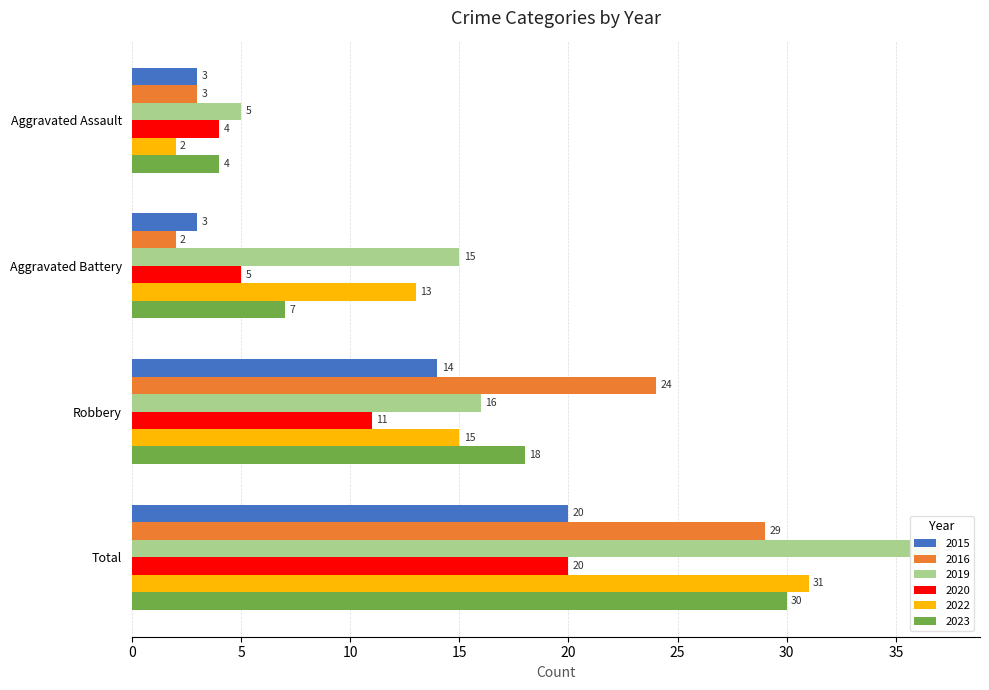

Is it true that 2023 equals 4 at Aggravated Assault?

True